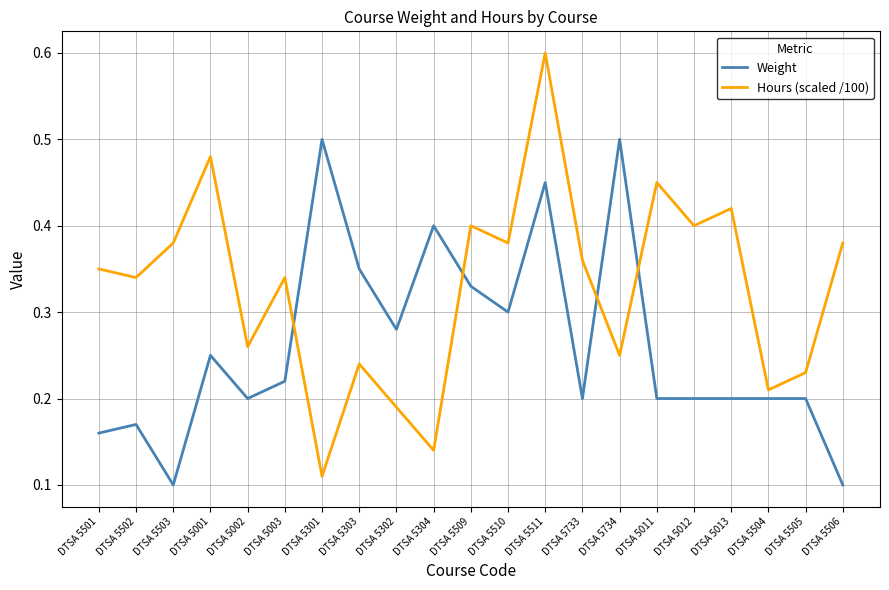

How many categories are shown in the chart?

21